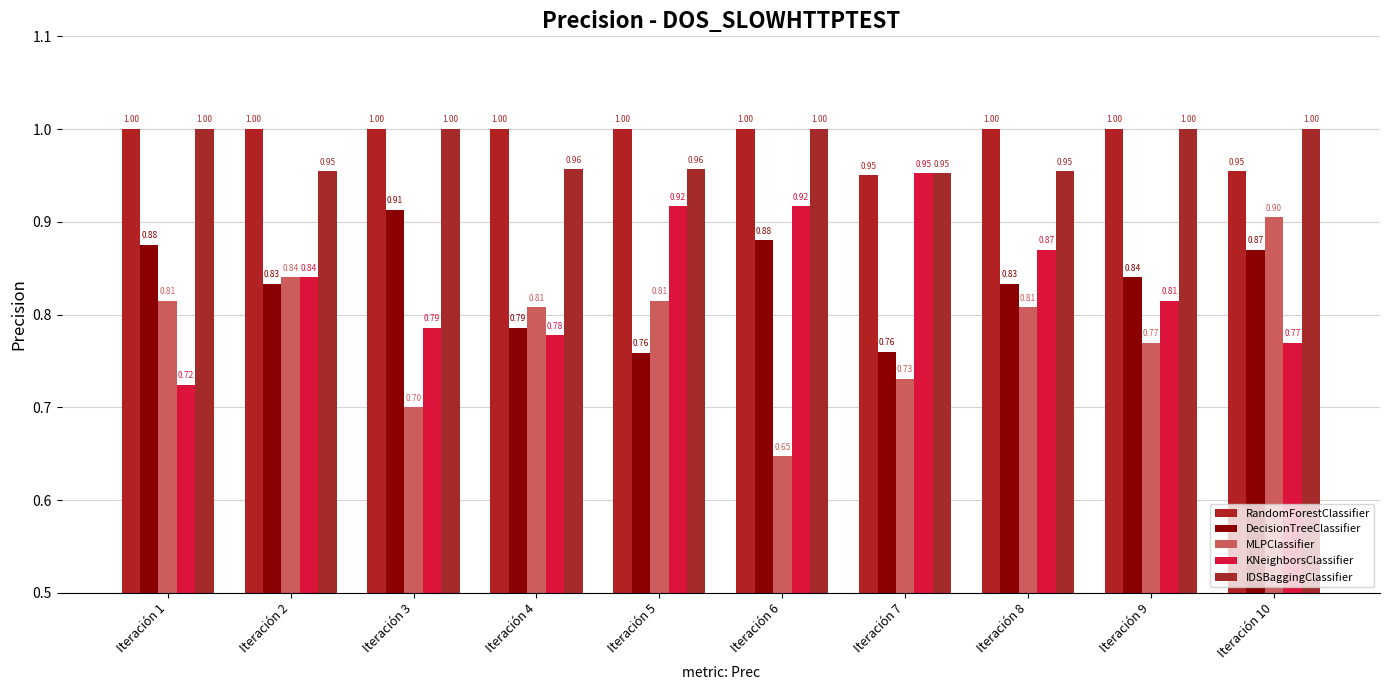

What is the difference between the maximum and minimum values in the RandomForestClassifier series?

0.1